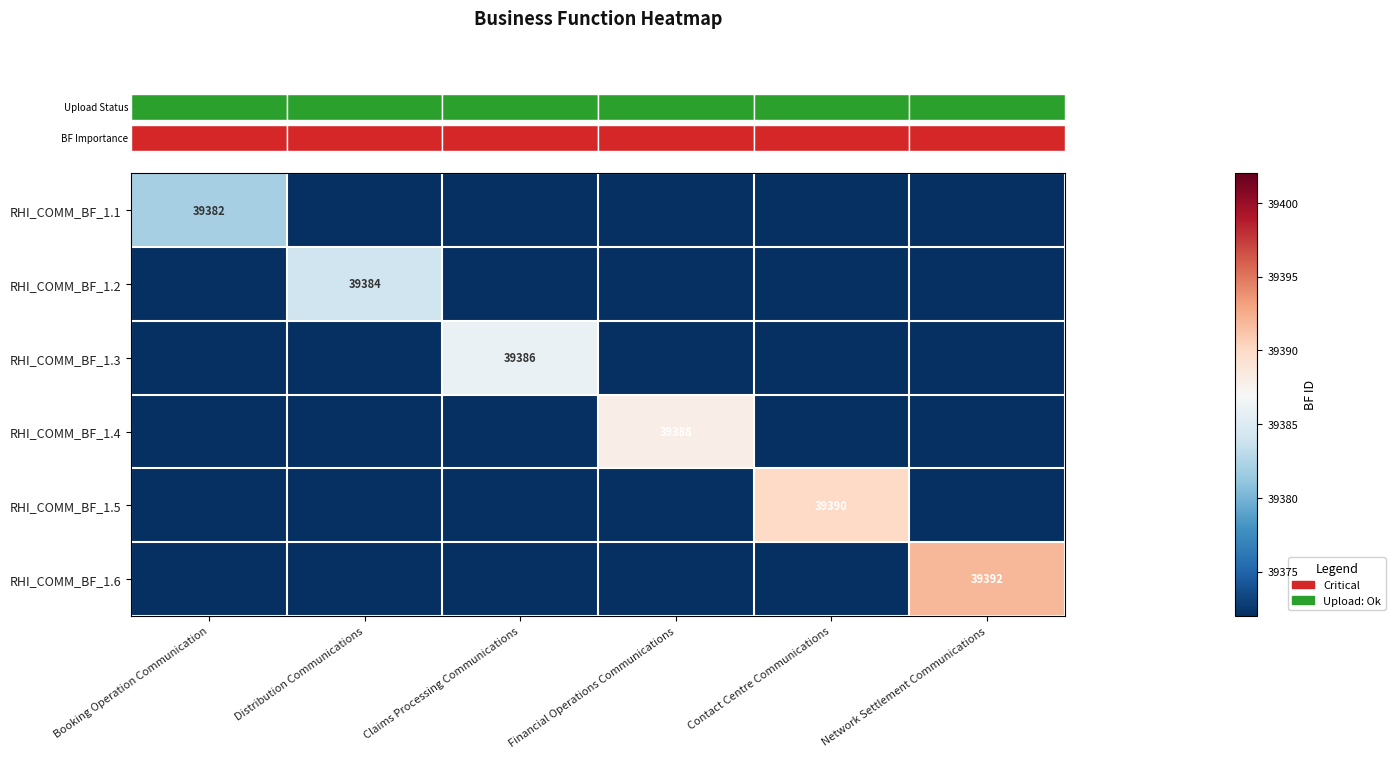

Reading left to right, transcribe all the data shown in this chart.

row_0: 39382	0	0	0	0	0
row_1: 0	39384	0	0	0	0
row_2: 0	0	39386	0	0	0
row_3: 0	0	0	39388	0	0
row_4: 0	0	0	0	39390	0
row_5: 0	0	0	0	0	39392